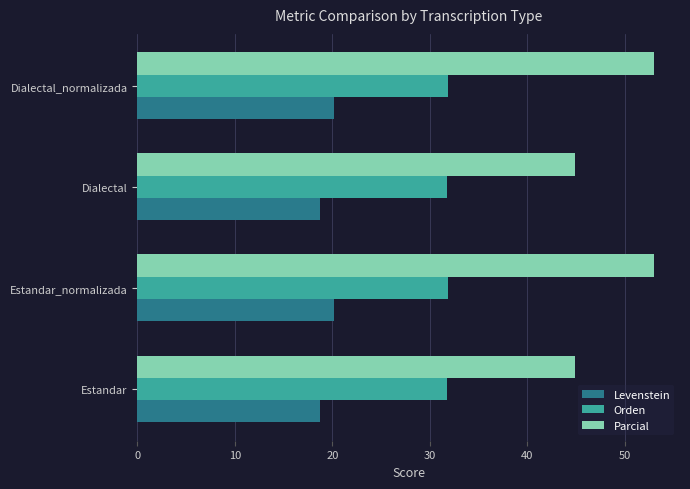

What is the smallest value displayed?

18.7